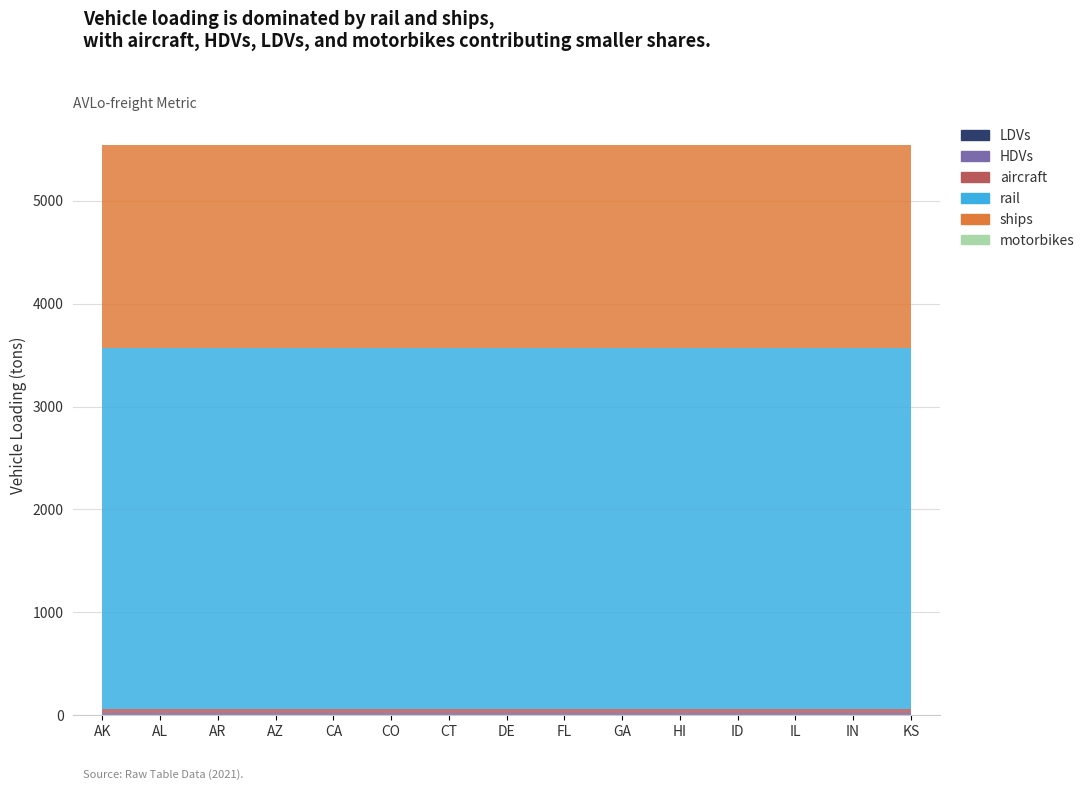

Reading left to right, what are all the values shown in this chart?

LDVs: AK=1.0	AL=1.0	AR=1.0	AZ=1.0	CA=1.0	CO=1.0	CT=1.0	DE=1.0	FL=1.0	GA=1.0	HI=1.0	ID=1.0	IL=1.0	IN=1.0	KS=1.0
HDVs: AK=16.0	AL=16.0	AR=16.0	AZ=16.0	CA=16.0	CO=16.0	CT=16.0	DE=16.0	FL=16.0	GA=16.0	HI=16.0	ID=16.0	IL=16.0	IN=16.0	KS=16.0
aircraft: AK=42.0	AL=42.0	AR=42.0	AZ=42.0	CA=42.0	CO=42.0	CT=42.0	DE=42.0	FL=42.0	GA=42.0	HI=42.0	ID=42.0	IL=42.0	IN=42.0	KS=42.0
rail: AK=3512.4	AL=3512.4	AR=3512.4	AZ=3512.4	CA=3512.4	CO=3512.4	CT=3512.4	DE=3512.4	FL=3512.4	GA=3512.4	HI=3512.4	ID=3512.4	IL=3512.4	IN=3512.4	KS=3512.4
ships: AK=1974.5	AL=1974.5	AR=1974.5	AZ=1974.5	CA=1974.5	CO=1974.5	CT=1974.5	DE=1974.5	FL=1974.5	GA=1974.5	HI=1974.5	ID=1974.5	IL=1974.5	IN=1974.5	KS=1974.5
motorbikes: AK=0.0	AL=0.0	AR=0.0	AZ=0.0	CA=0.0	CO=0.0	CT=0.0	DE=0.0	FL=0.0	GA=0.0	HI=0.0	ID=0.0	IL=0.0	IN=0.0	KS=0.0